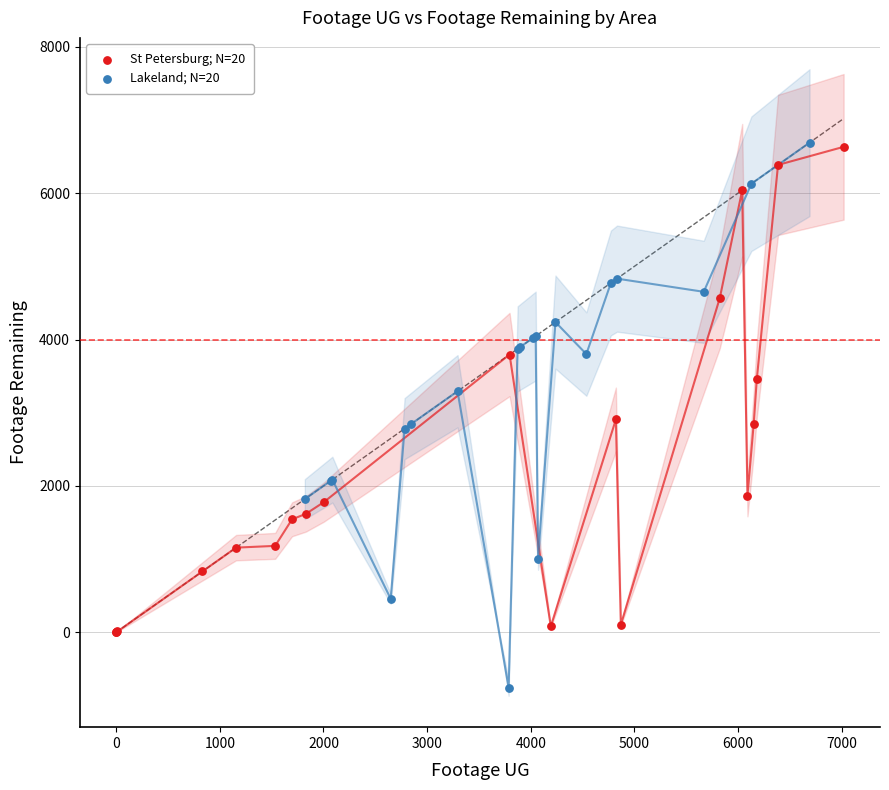

Which series has the largest Y range (max minus min)?

Lakeland; N=20